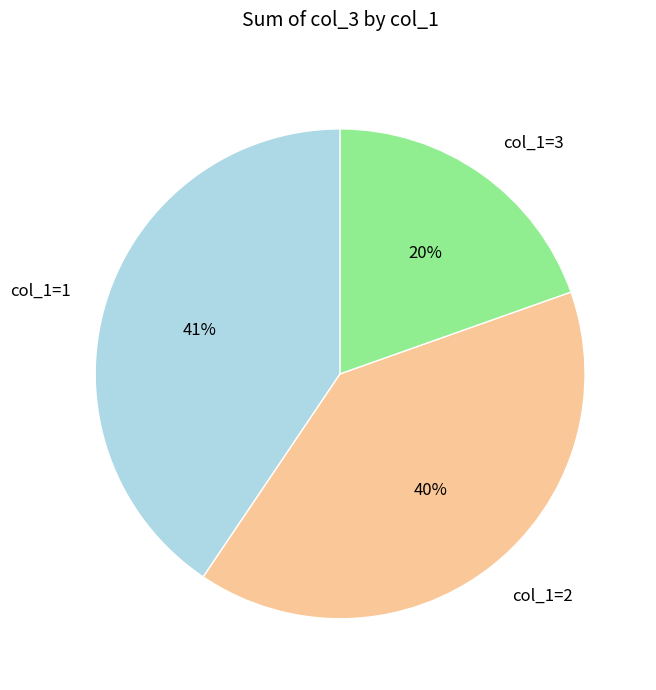

To the nearest percent, what is the average slice percentage?

33%